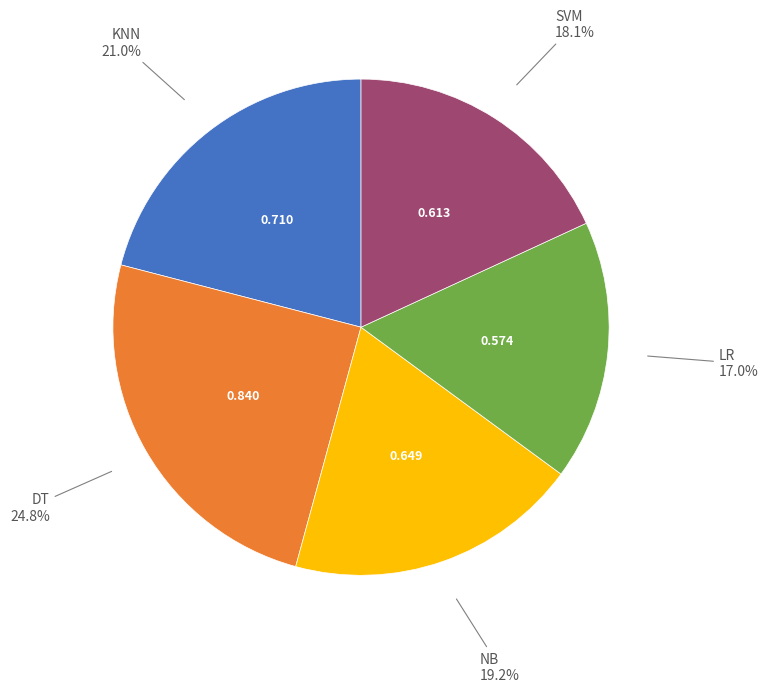

Does any single category account for the majority?

No